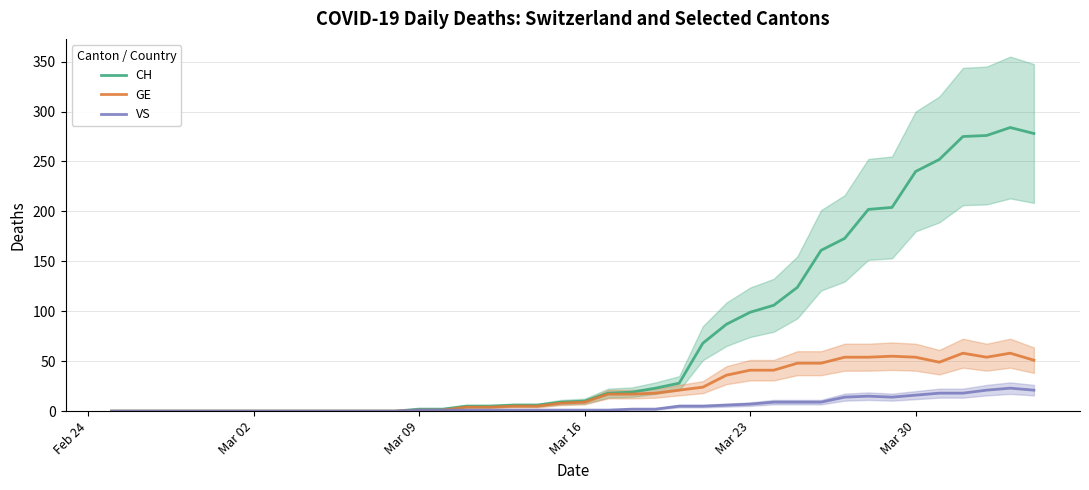

Reading right to left, list all the values displayed in this chart.

CH: 278	284	276	275	252	240	204	202	173	161	124	106	99	87	68	28	23	19	18	10	9	6	6	5	5	2	2	0	0	0	0	0	0	0	0	0	0	0	0	0
GE: 51	58	54	58	49	54	55	54	54	48	48	41	41	36	24	21	18	17	17	9	8	5	5	4	4	1	1	0	0	0	0	0	0	0	0	0	0	0	0	0
VS: 21	23	21	18	18	16	14	15	14	9	9	9	7	6	5	5	2	2	1	1	1	1	1	1	1	1	1	0	0	0	0	0	0	0	0	0	0	0	0	0